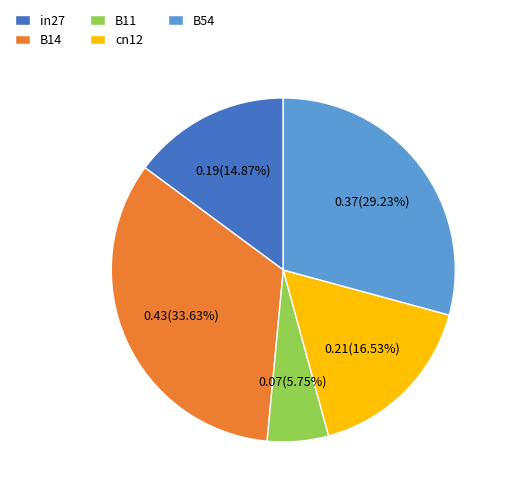

What percentage is the B11 slice, to the nearest percent?

6%